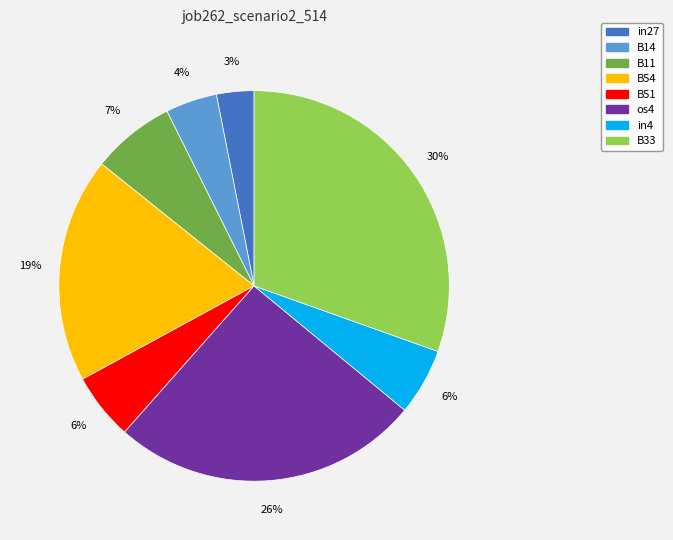

To the nearest percent, what portion does B51 represent?

6%